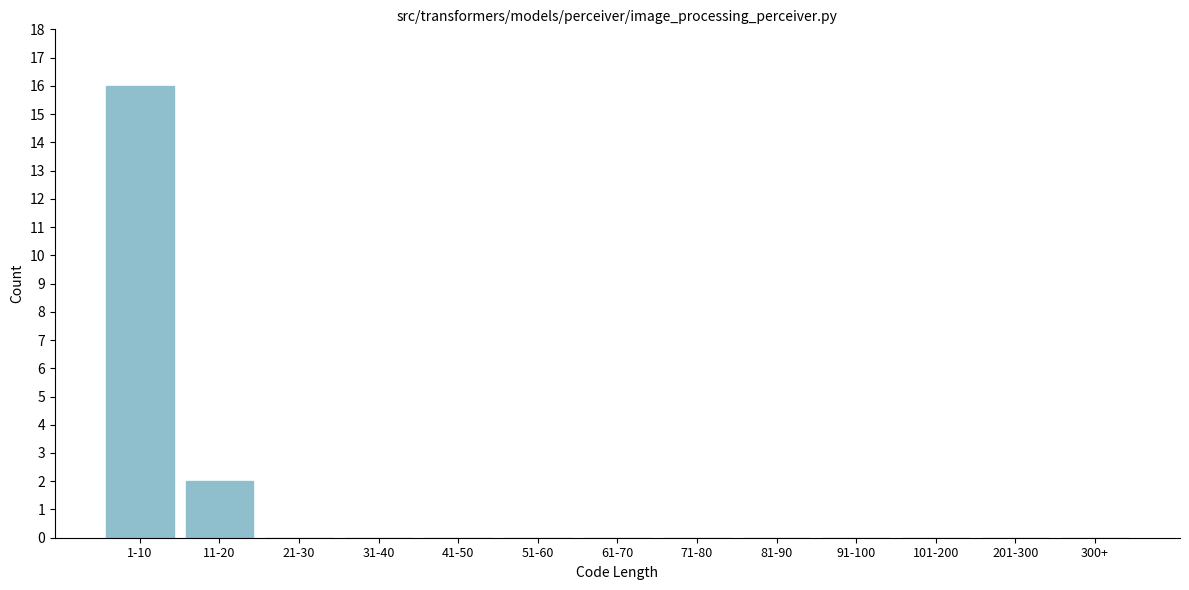

Reading right to left, list all the values displayed in this chart.

300+=0	201-300=0	101-200=0	91-100=0	81-90=0	71-80=0	61-70=0	51-60=0	41-50=0	31-40=0	21-30=0	11-20=2	1-10=16